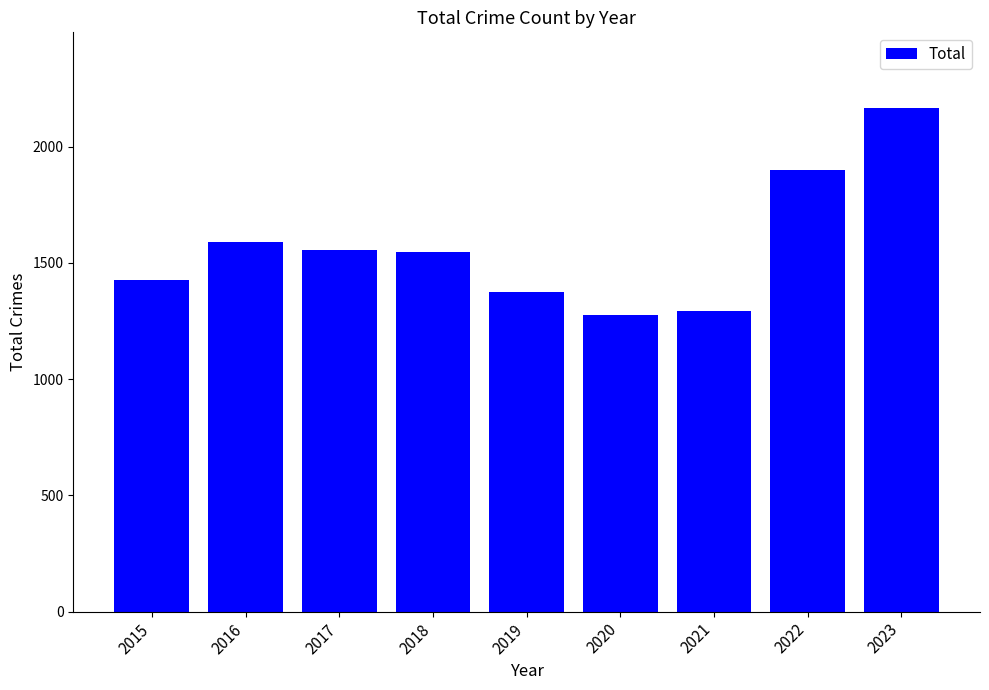

What is the approximate value at 2023, to the nearest 10?

2170